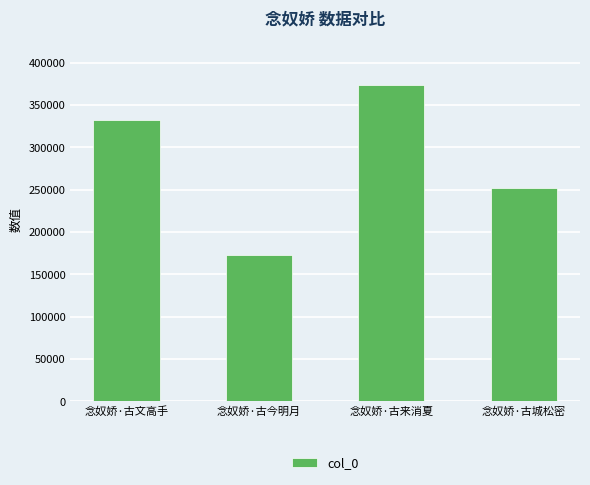

The value at 念奴娇·古文高手 is 201751. True or false?

False